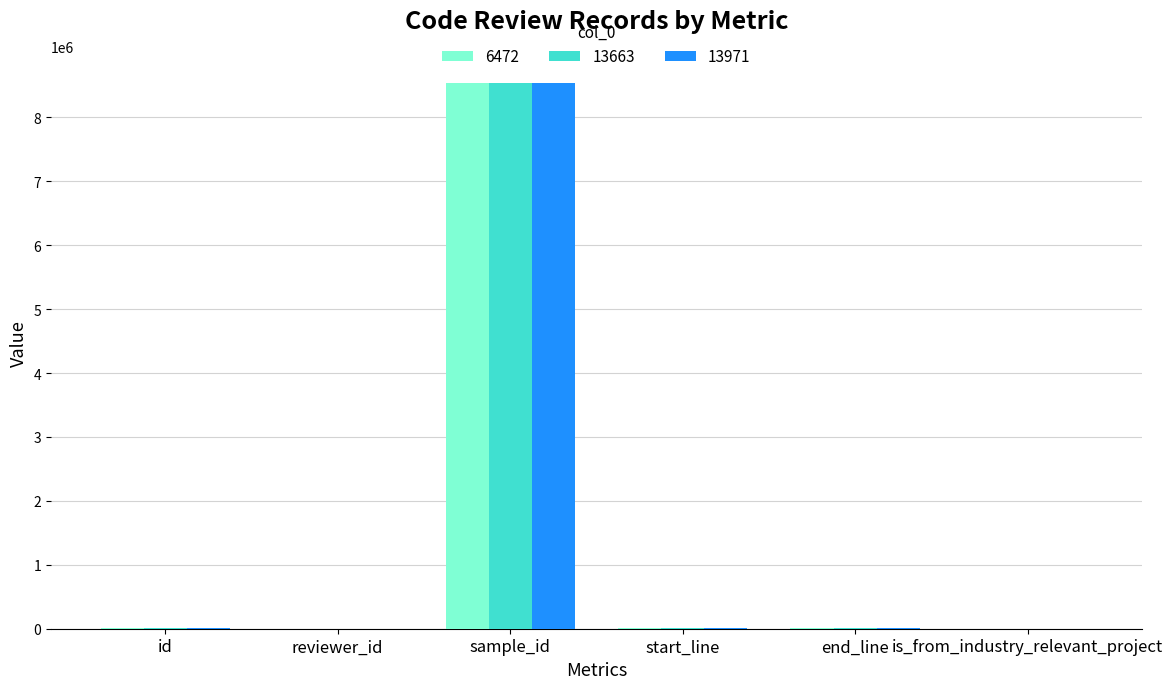

At which category does the chart reach its peak across all series?

sample_id